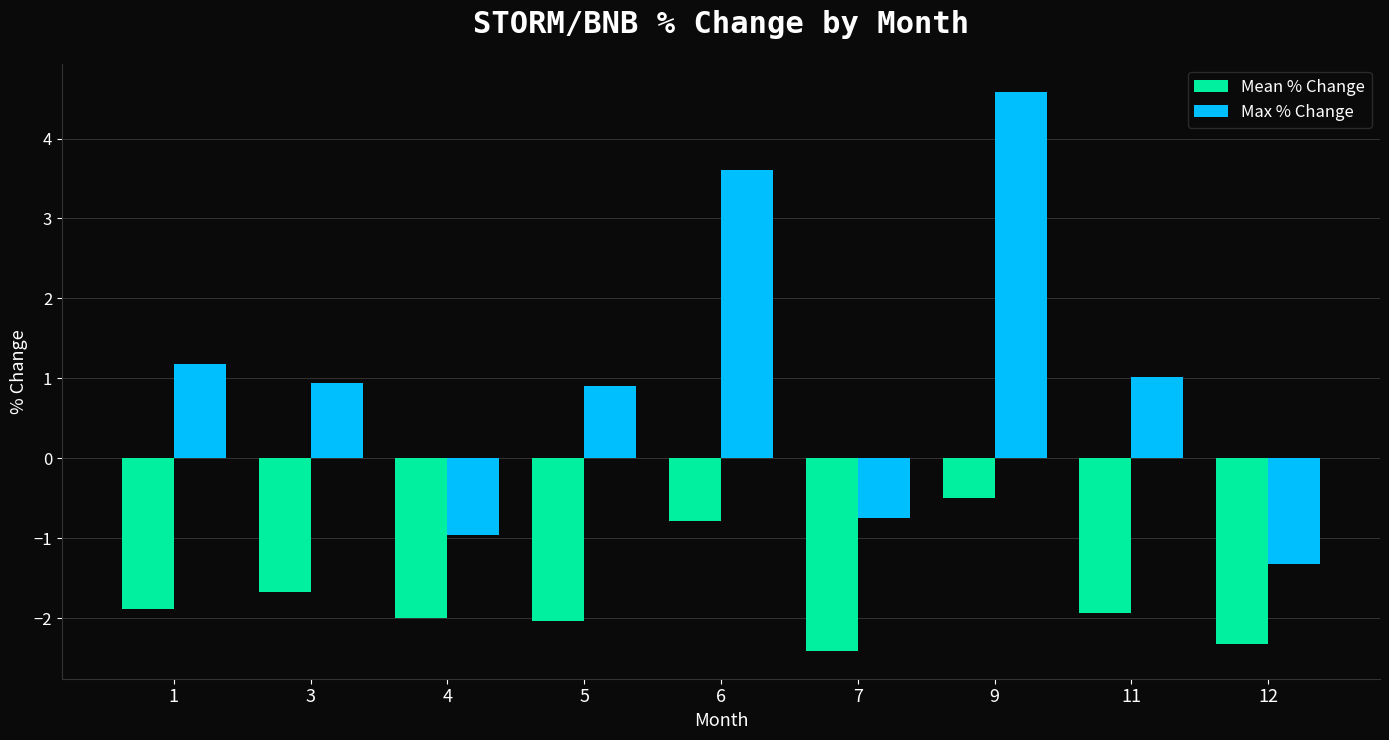

True or false: Max % Change has a value of 3.6 at 6.

True